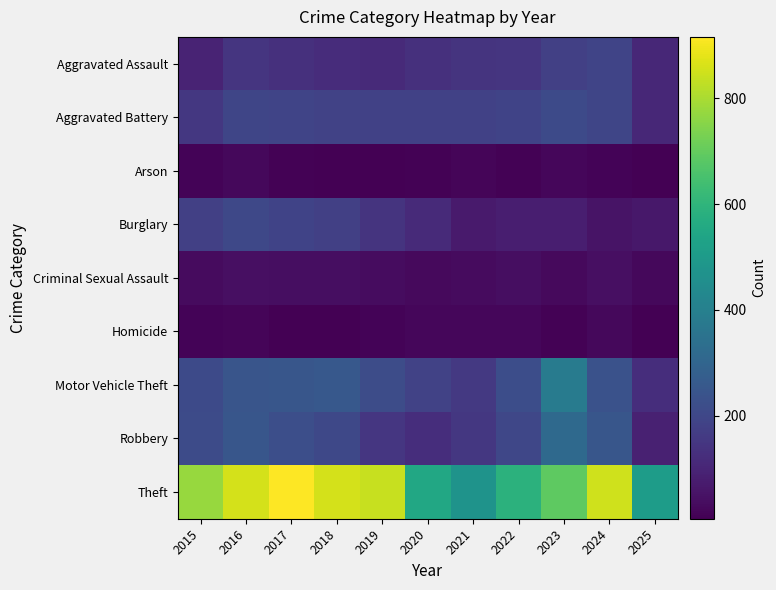

List the series in order of their peak value, lowest first.

Homicide, Arson, Criminal Sexual Assault, Aggravated Assault, Burglary, Aggravated Battery, Robbery, Motor Vehicle Theft, Theft